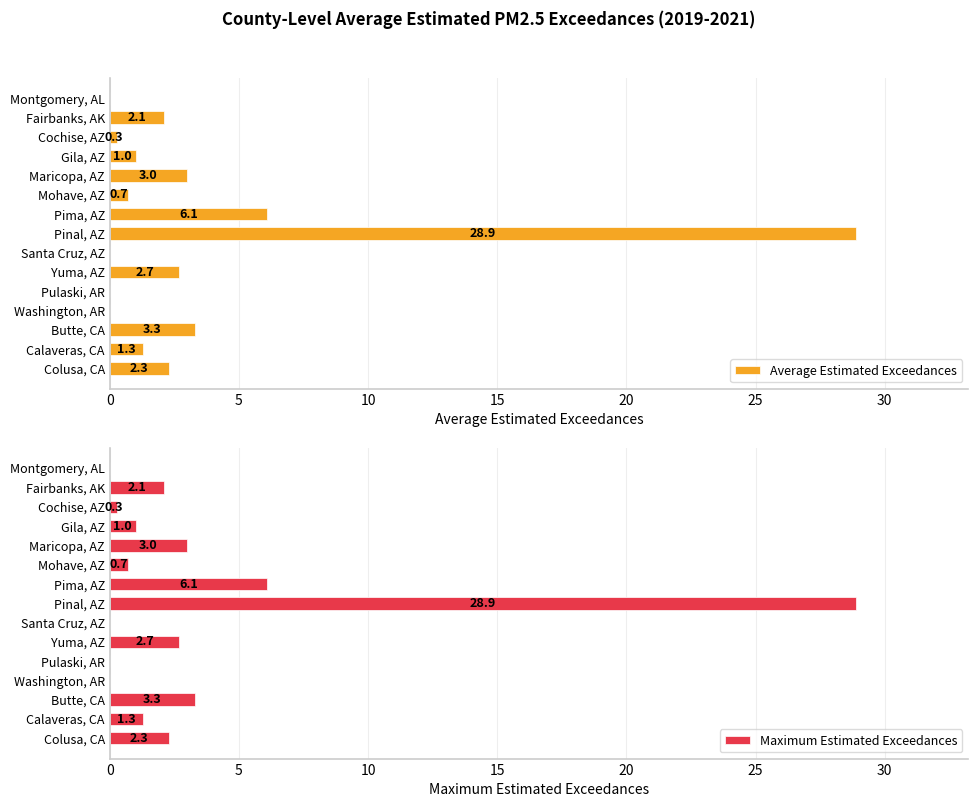

What is the sum of all Maximum Estimated Exceedances values?

51.7